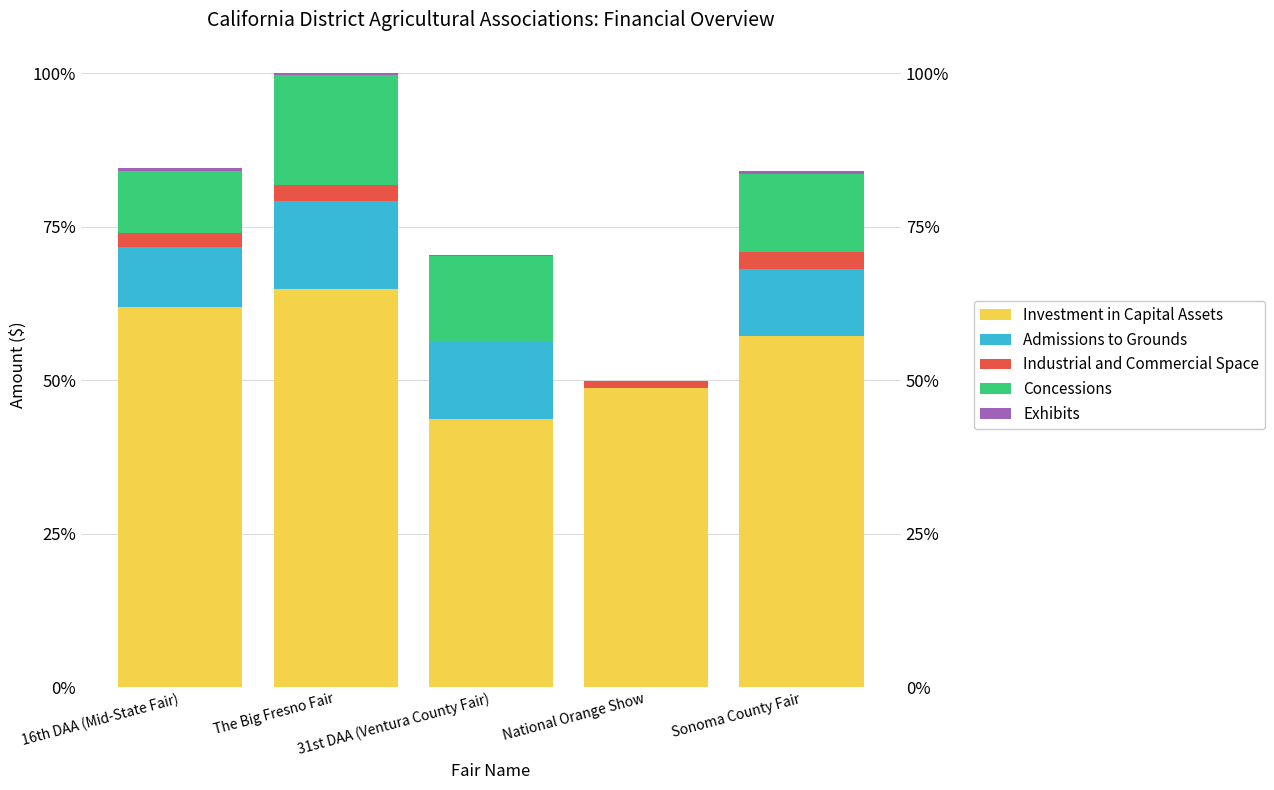

How many values in Admissions to Grounds are above zero?

4